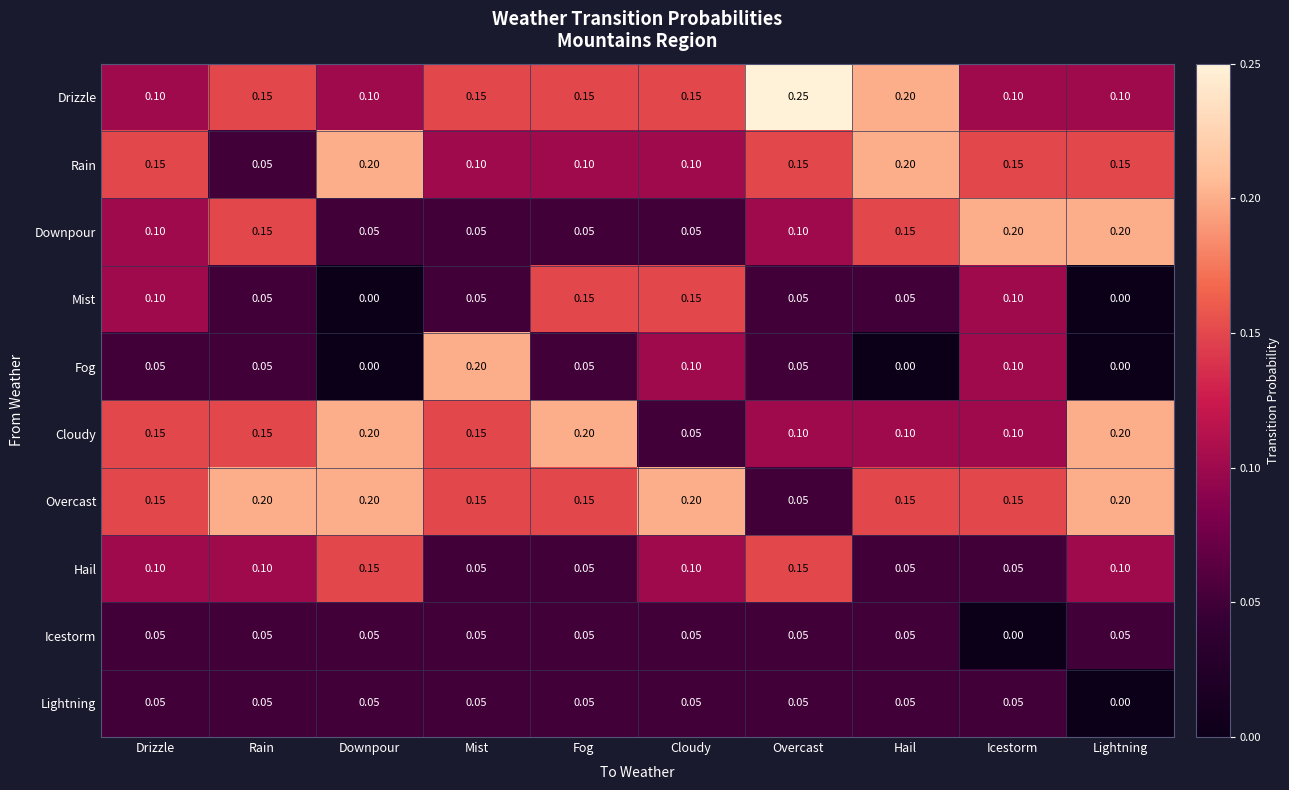

Which series has the largest total across all categories?

Overcast